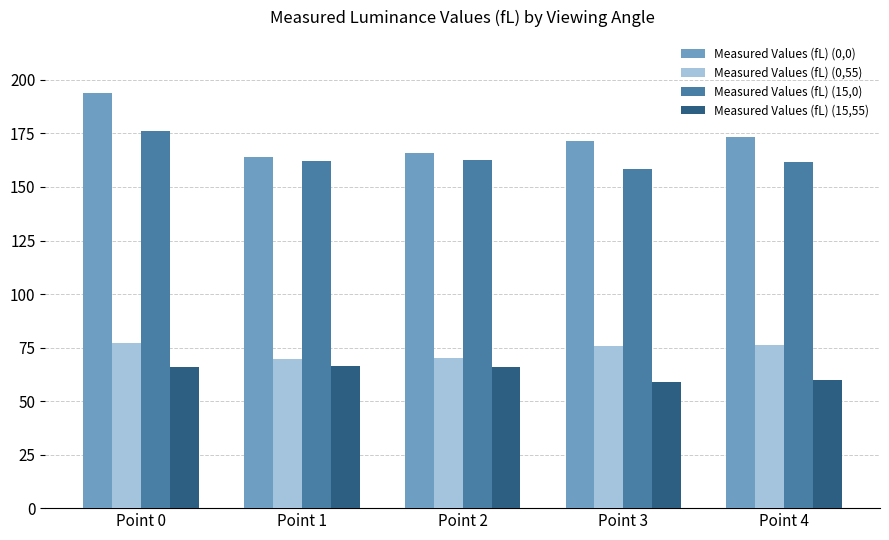

What is the maximum value shown in the chart?

194.1